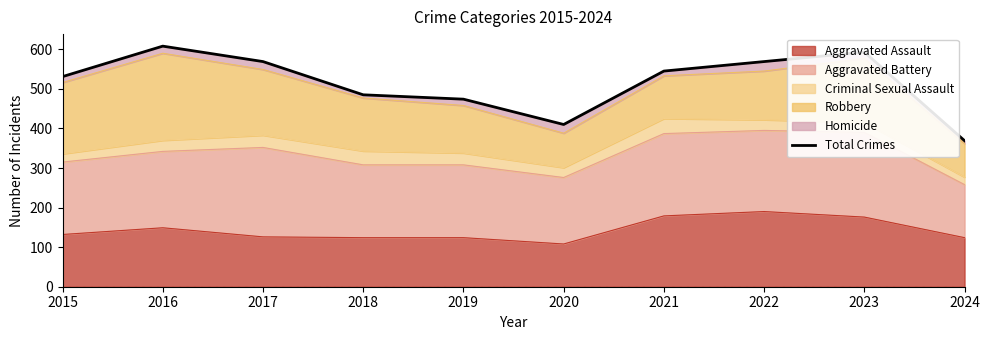

List the labels in order of value, largest first.

2016, 2023, 2017, 2022, 2021, 2015, 2018, 2019, 2020, 2024